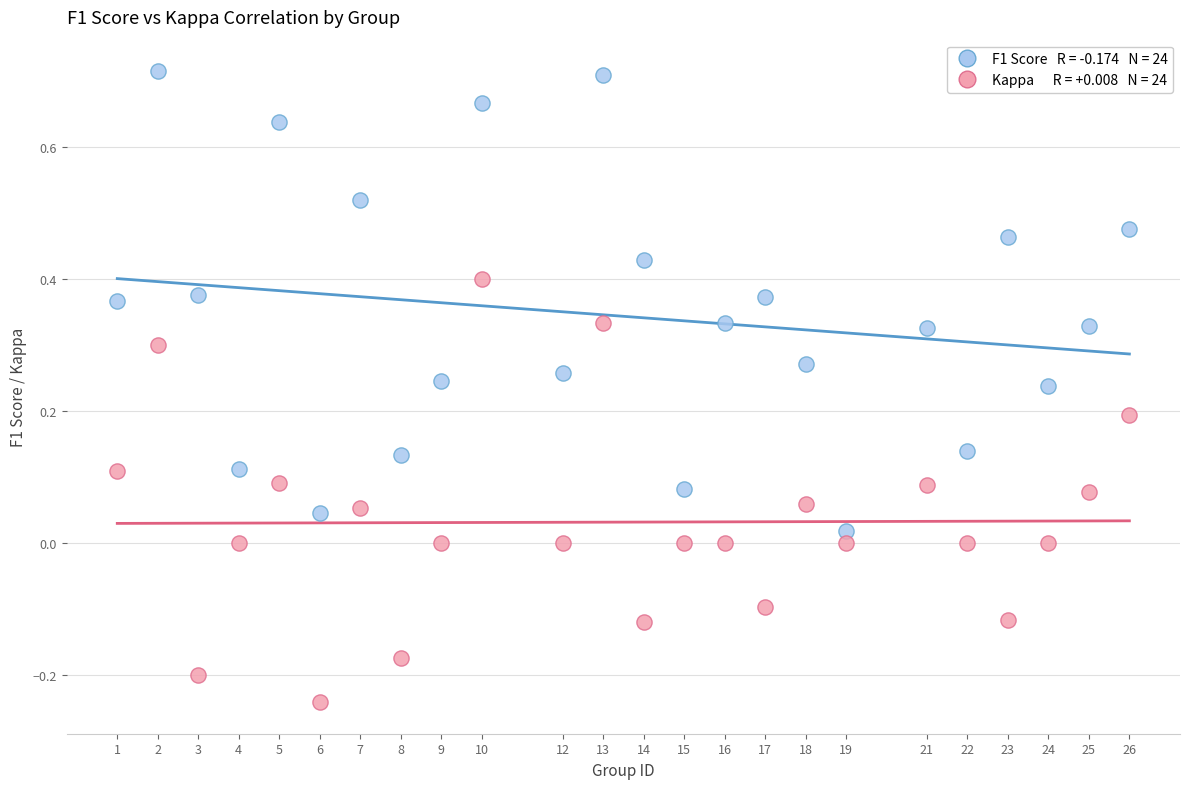

Across all data points, what is the range of X values (max minus min)?

25.0